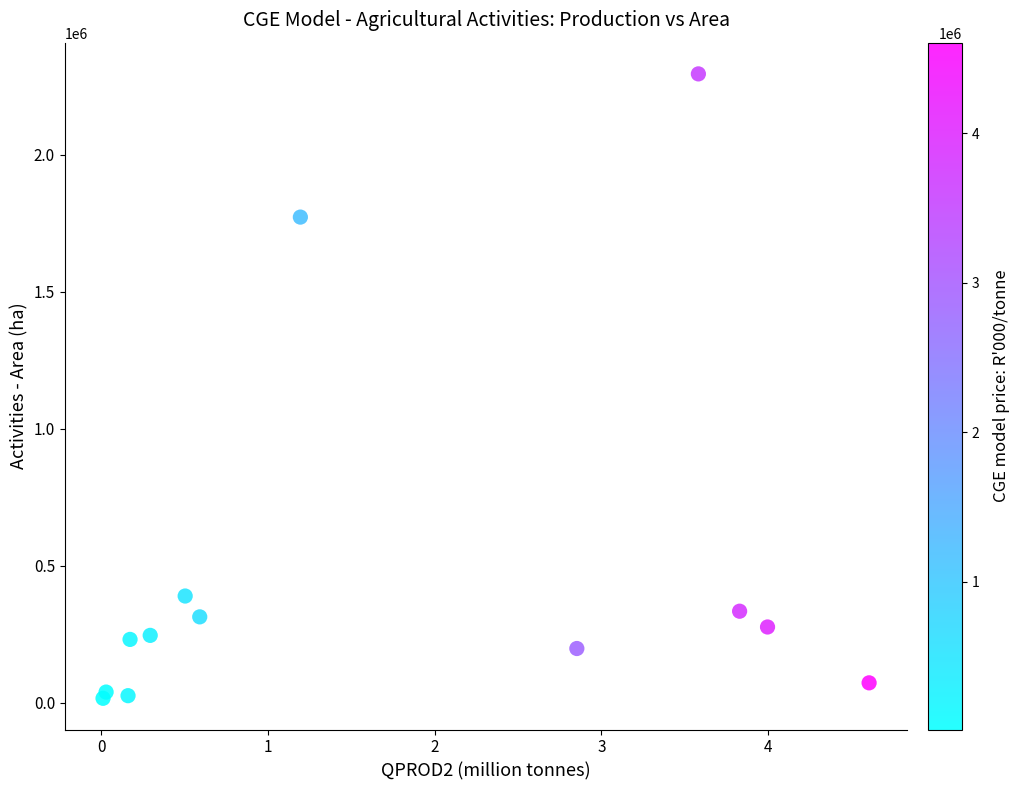

What Y value in the scatter plot is closest to 1155800?

1773087